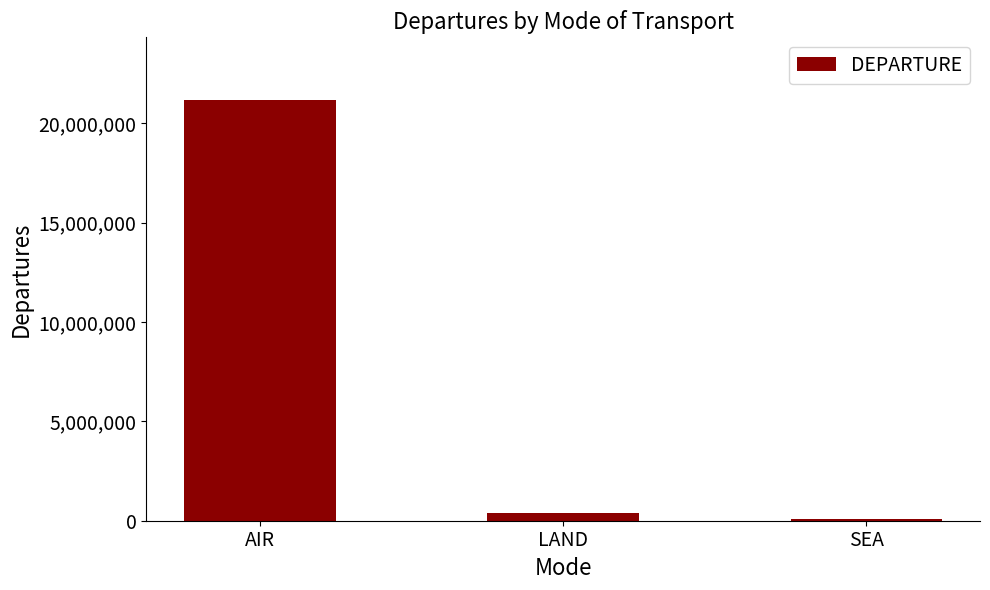

Reading left to right, extract all data points from this chart.

21142493	374110	86131